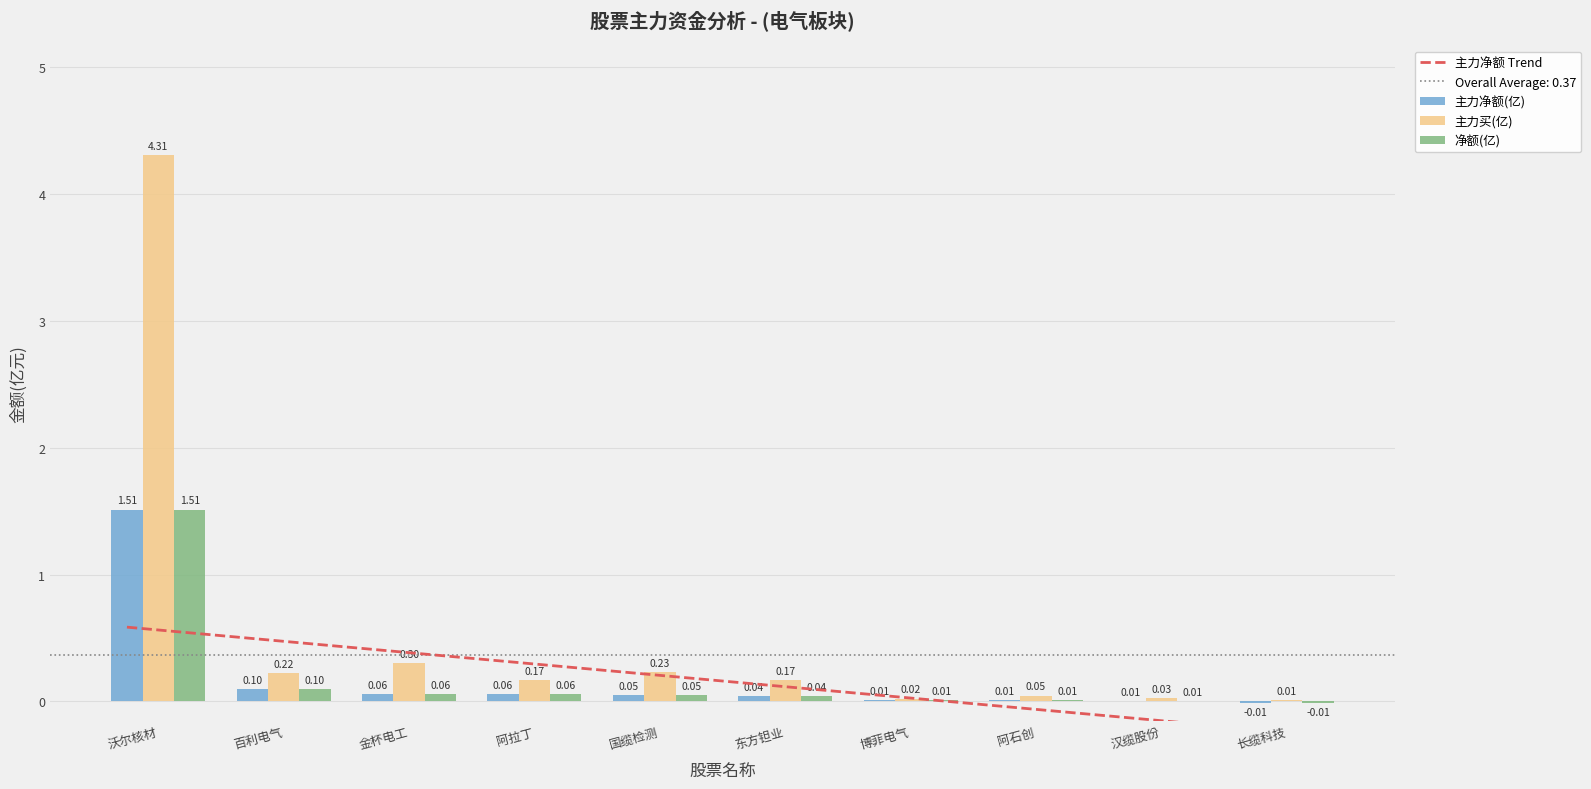

At which label does 主力净额 Trend first exceed 0?

沃尔核材